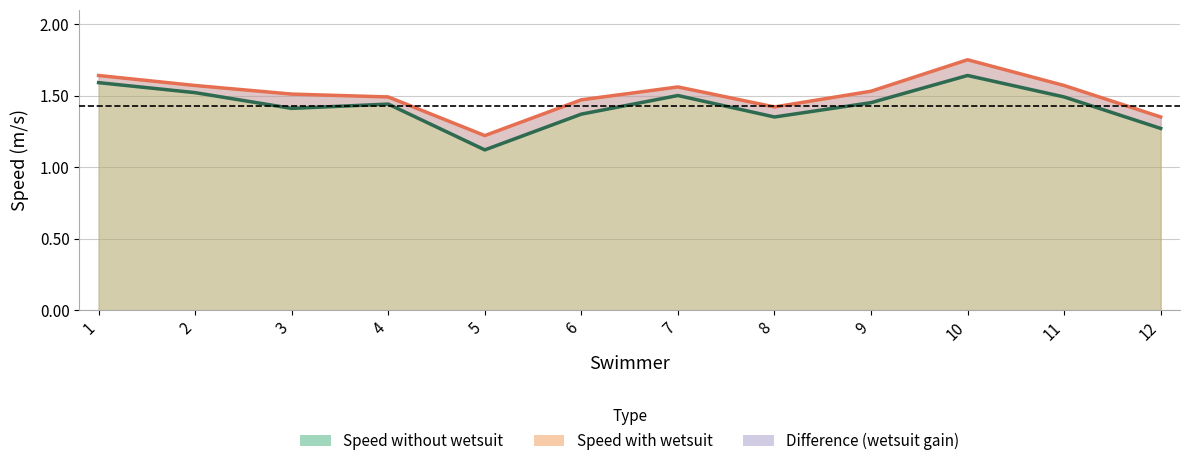

What is the difference between the Speed with wetsuit values at 5 and 12?

0.1